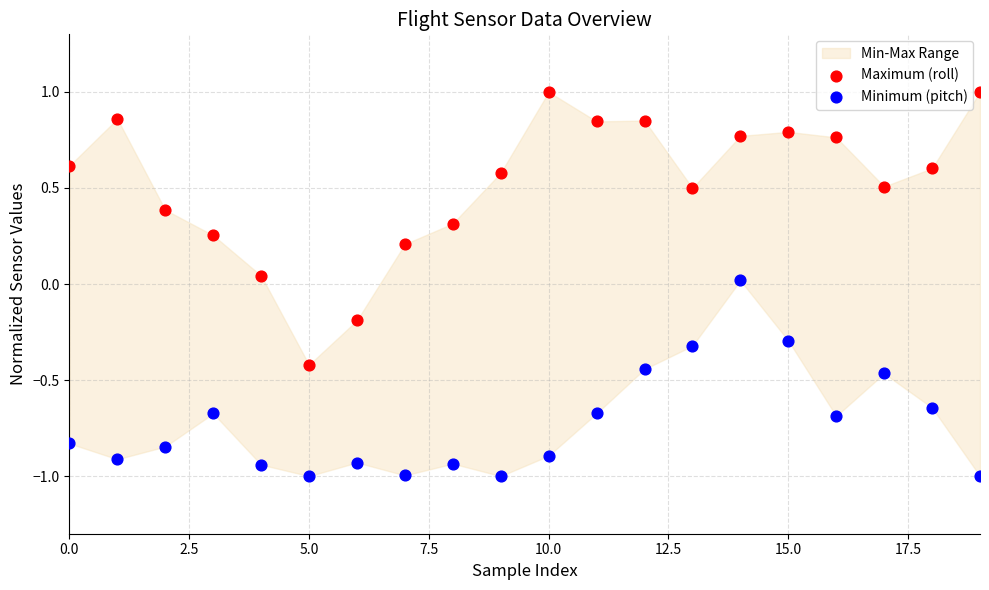

Which series contains the lowest Y value?

Minimum (pitch)